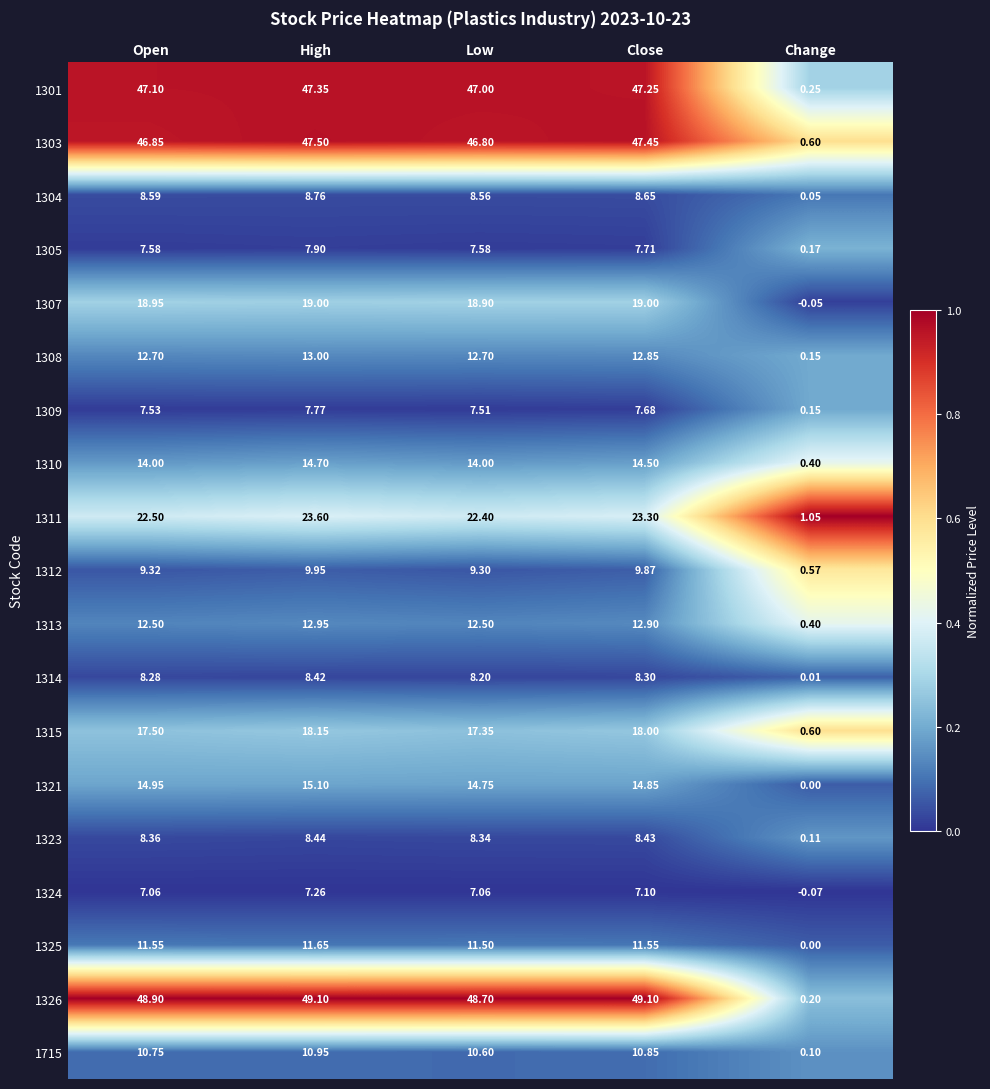

Rank the categories by 1314 value from highest to lowest.

High, Close, Open, Low, Change